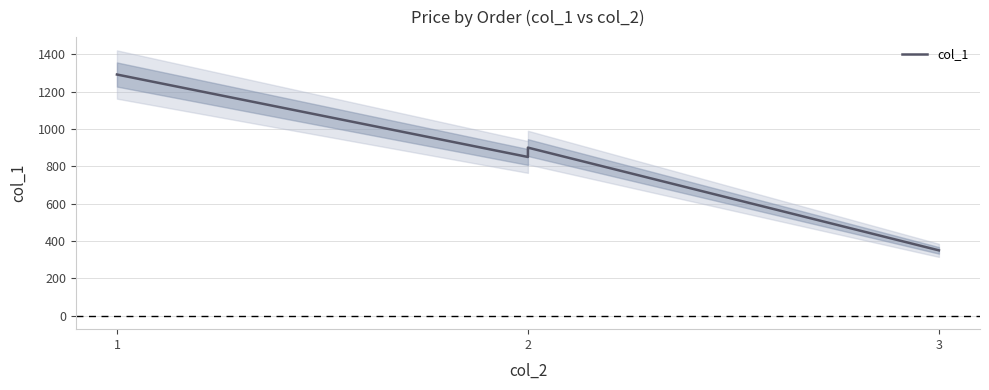

Approximately how many times larger is the value at 3 compared to 1?

0.3